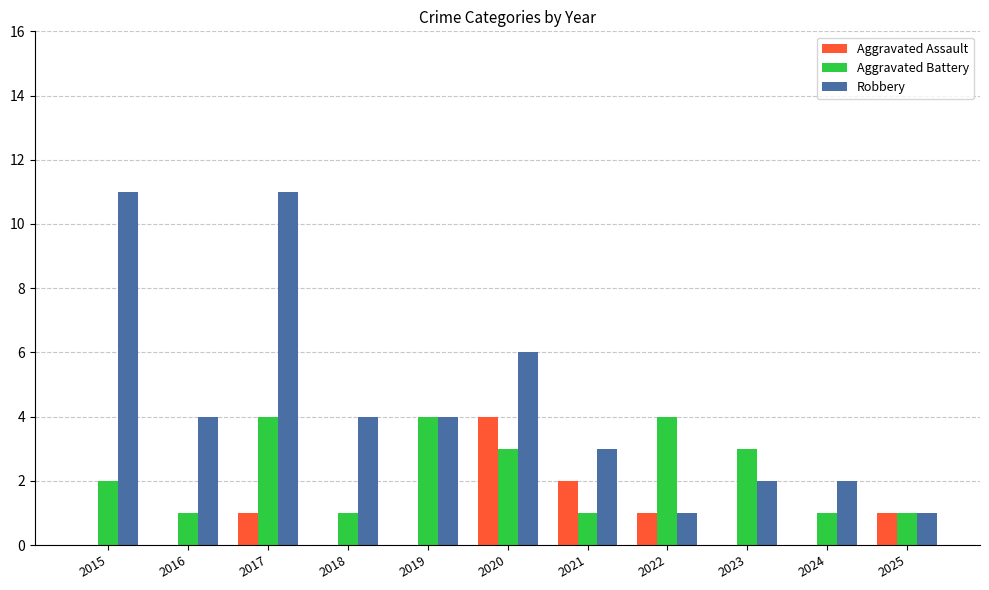

What is the maximum value shown in the chart?

11